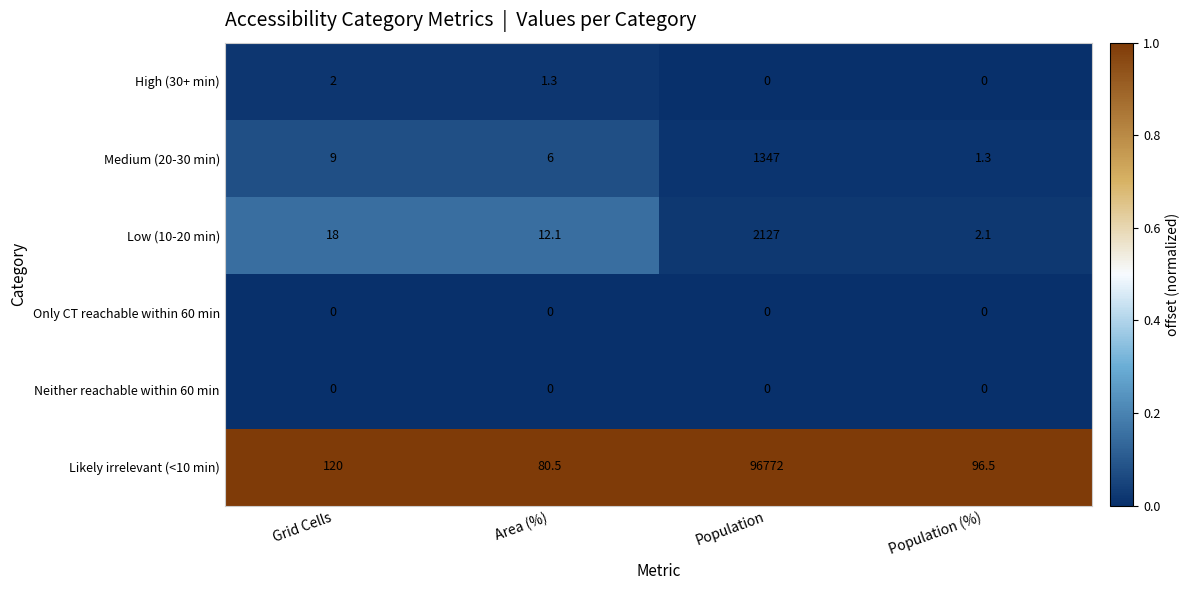

Is the value of Medium (20-30 min) at Grid Cells greater than the value of Low (10-20 min) at Population (%)?

Yes